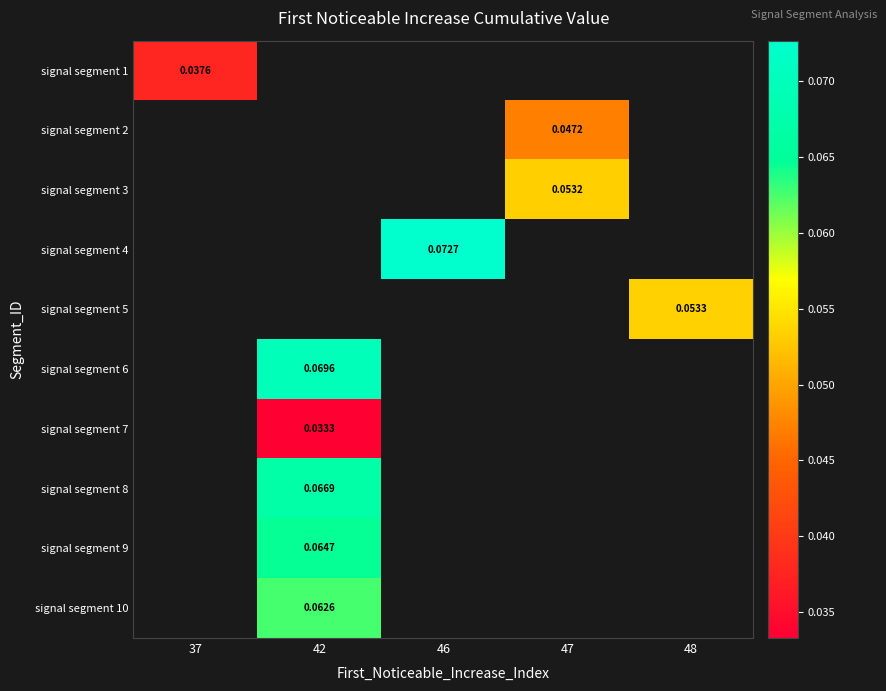

Between 47 and 46, which is larger?

46